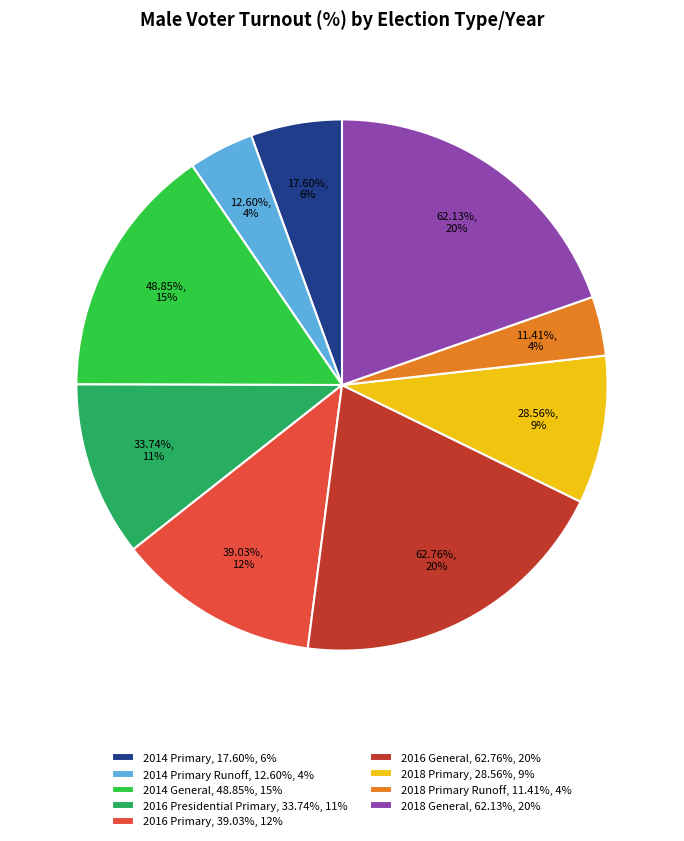

Which category has the smallest portion of the pie?

2018 Primary Runoff